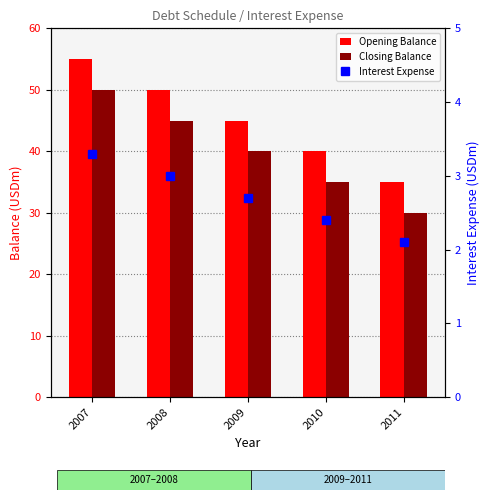

Which label corresponds to the smallest value in the chart?

2011